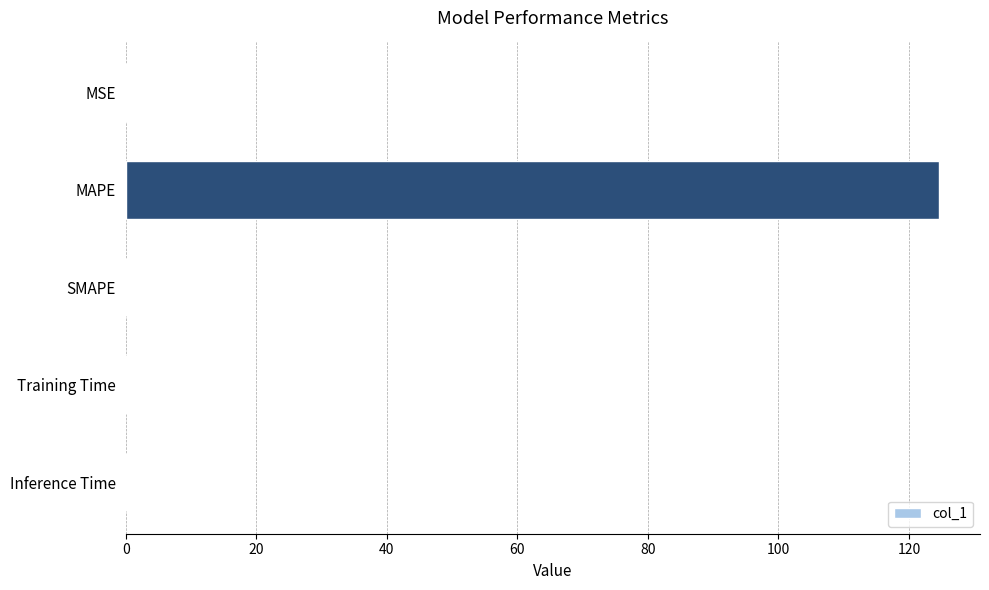

What is the maximum value shown in the chart?

124.6